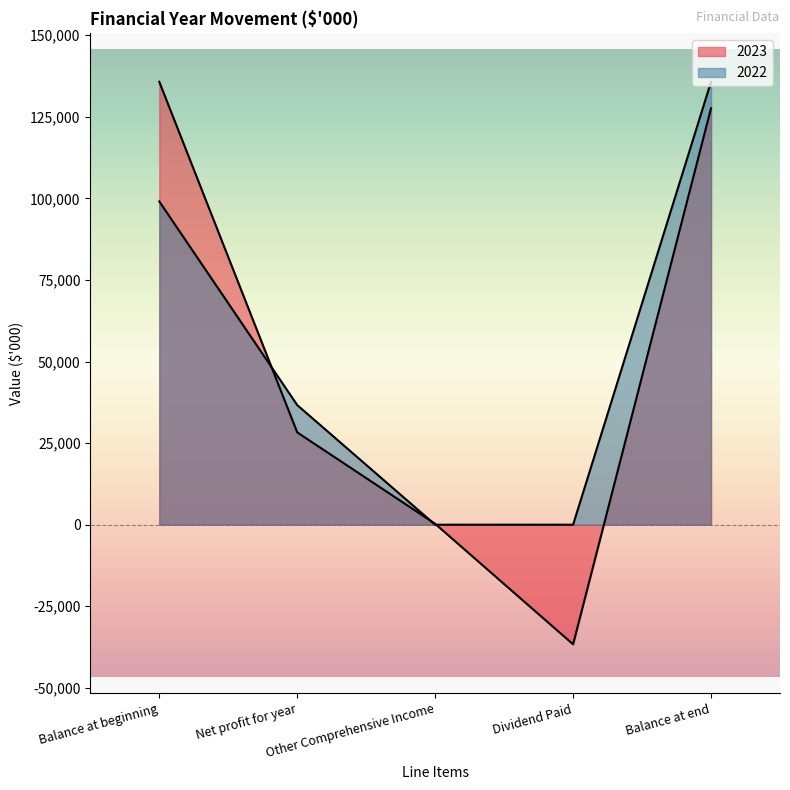

What is the label of the 5th point from the right?

Balance at beginning